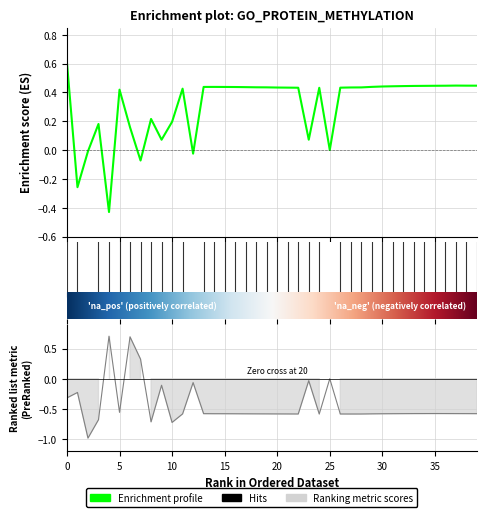

Which has a higher value, 31 or 33?

33